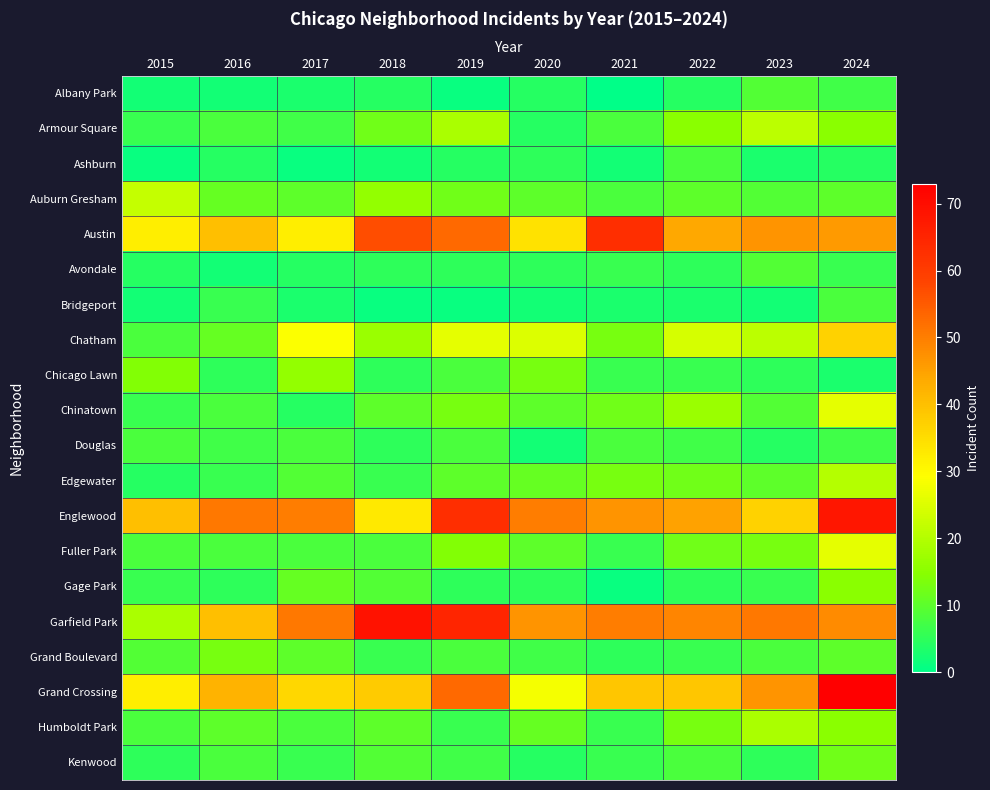

At which category is the sum across all series the highest?

2024